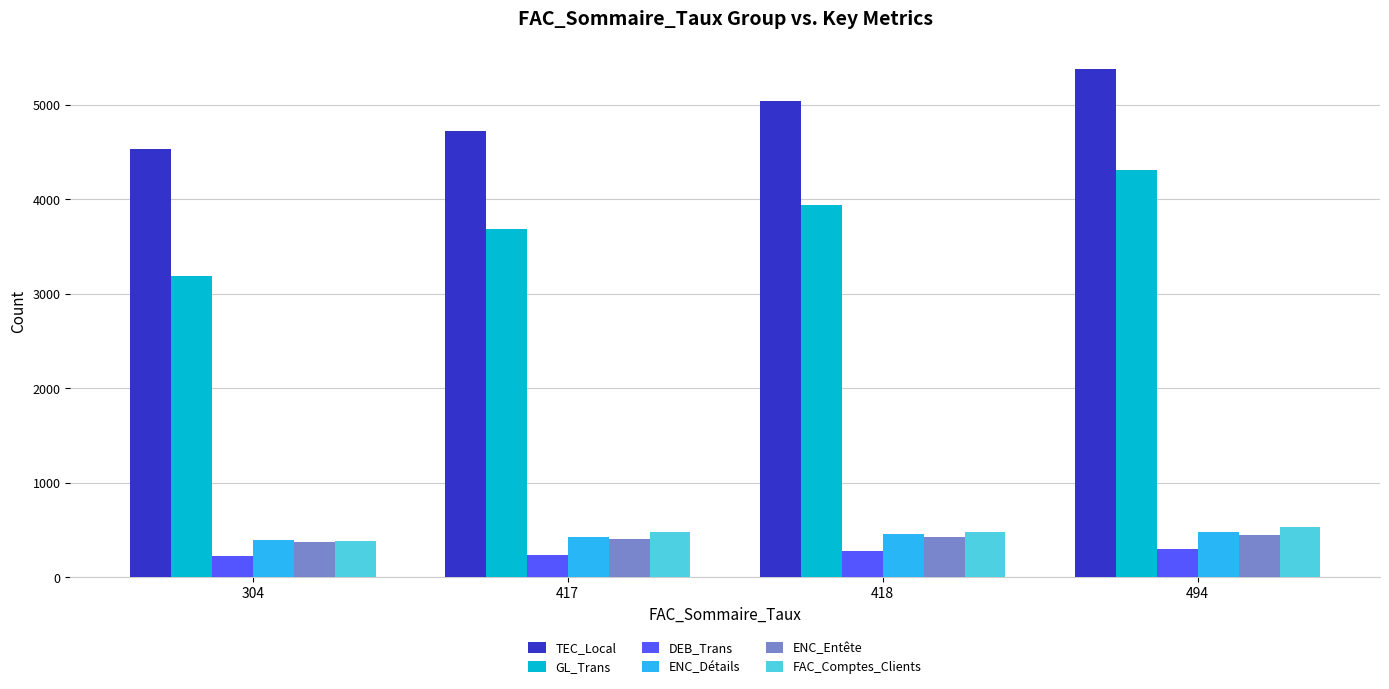

List the labels in order of TEC_Local value, smallest first.

304, 417, 418, 494